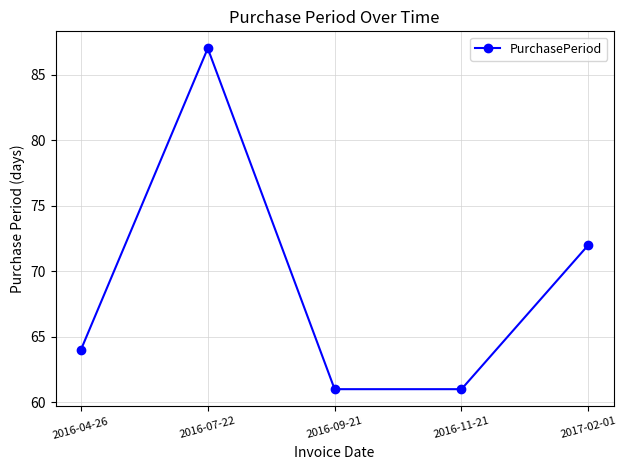

What is the maximum value shown in the chart?

87